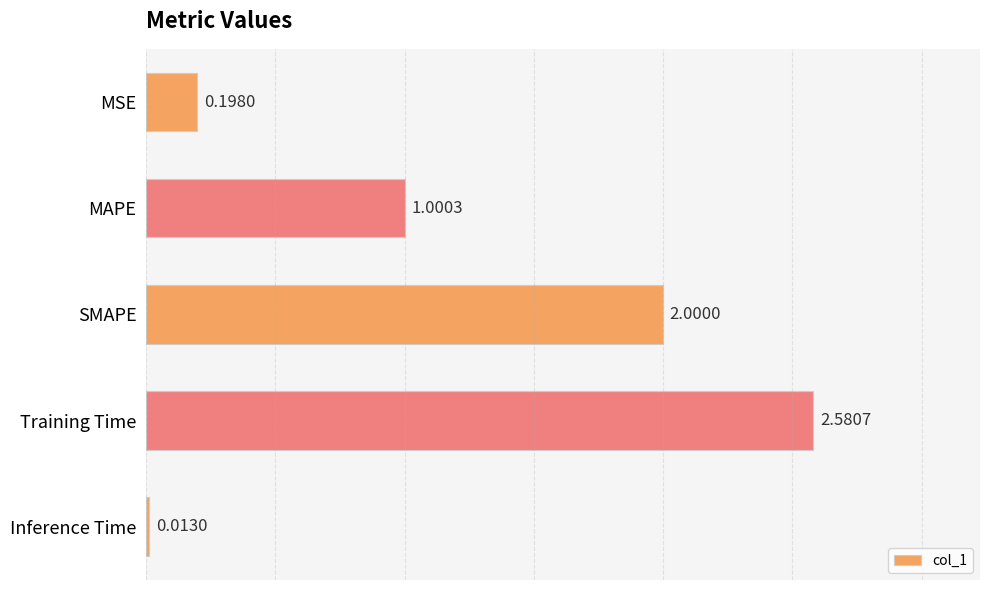

How many series are shown in this chart?

1